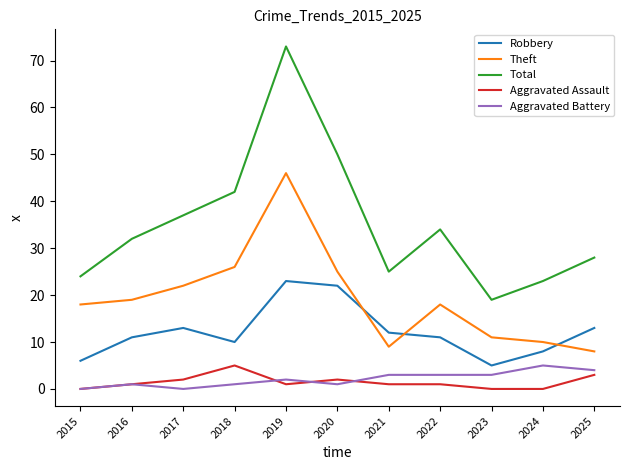

Which series has the largest range (max minus min)?

Total